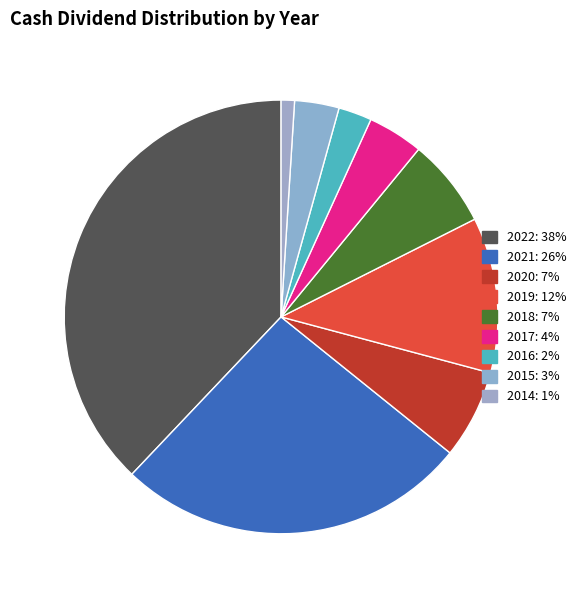

Count the number of slices in the pie.

9